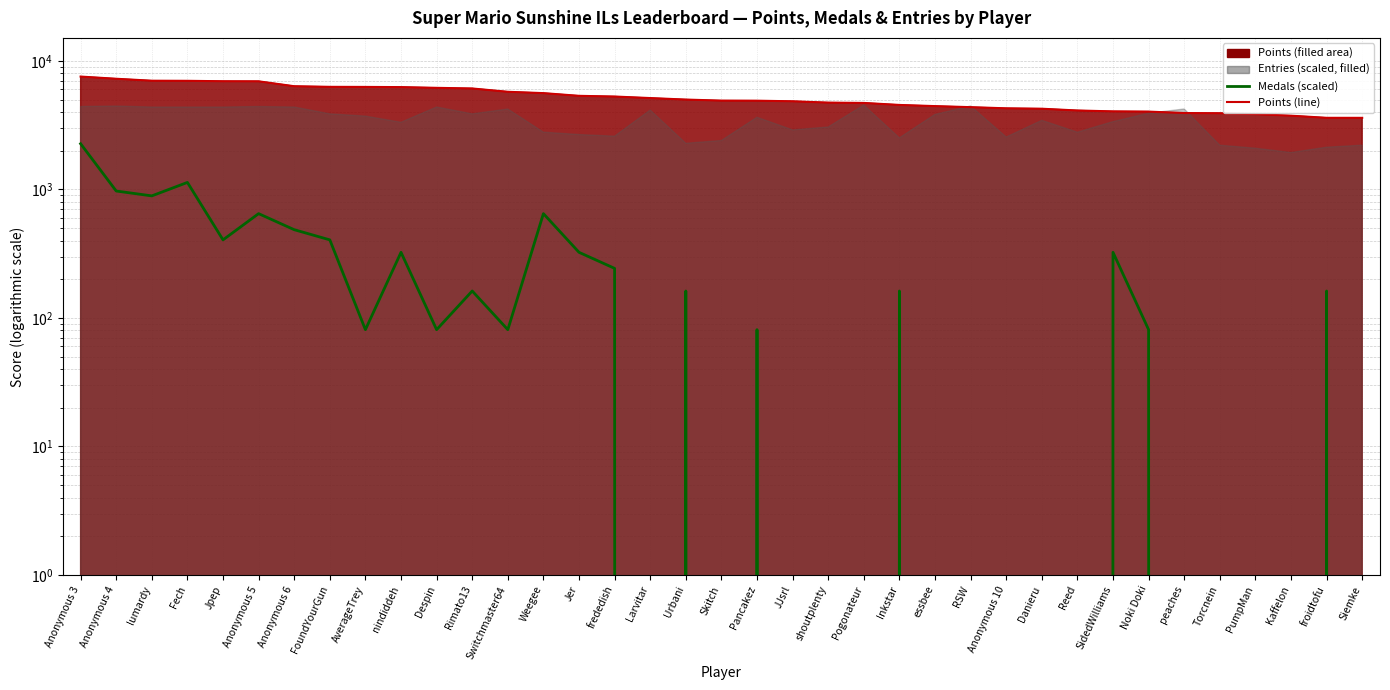

How many interior local valleys does the Medals (scaled) series have?

7